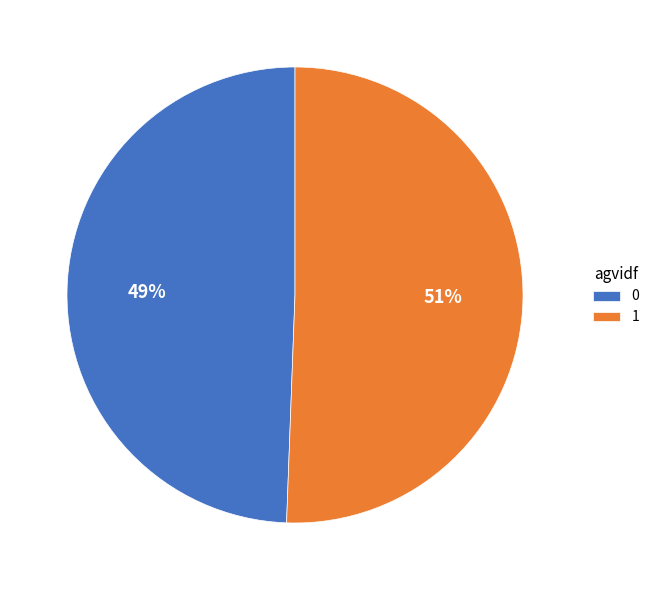

What is the ratio of the value at 0 to the value at 1?

1.0